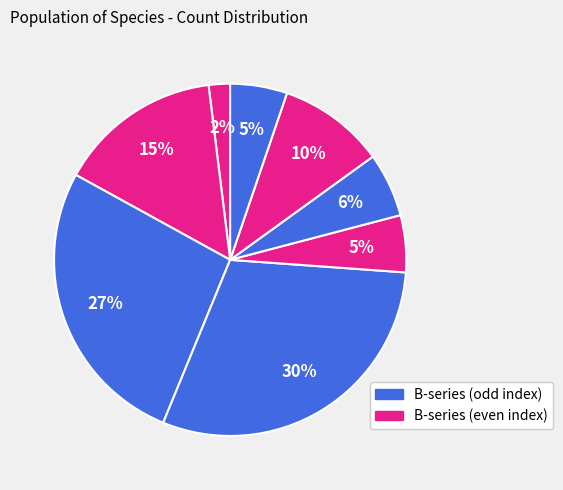

How many segments does this pie chart have?

8